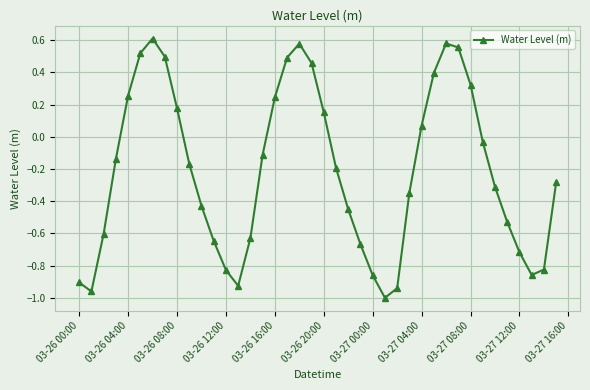

How many values are below zero?

25